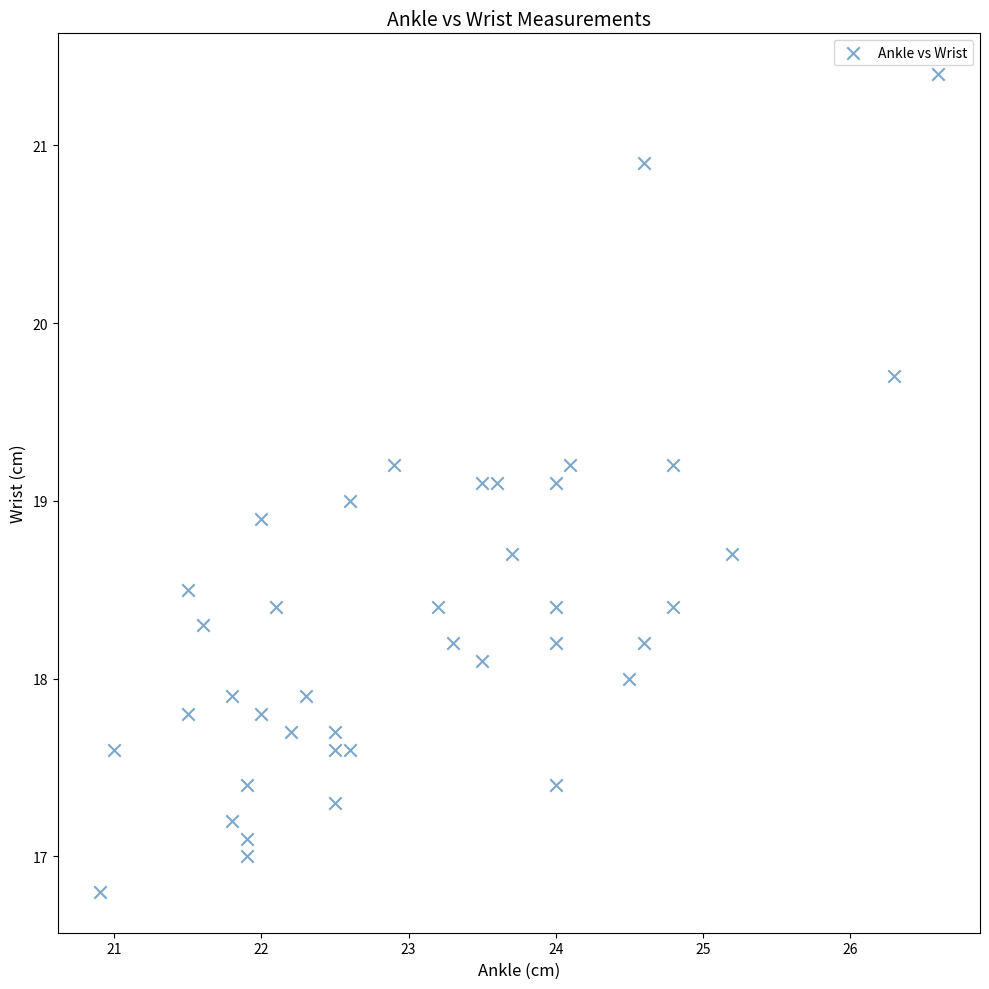

What is the range of X values (max minus min)?

5.7